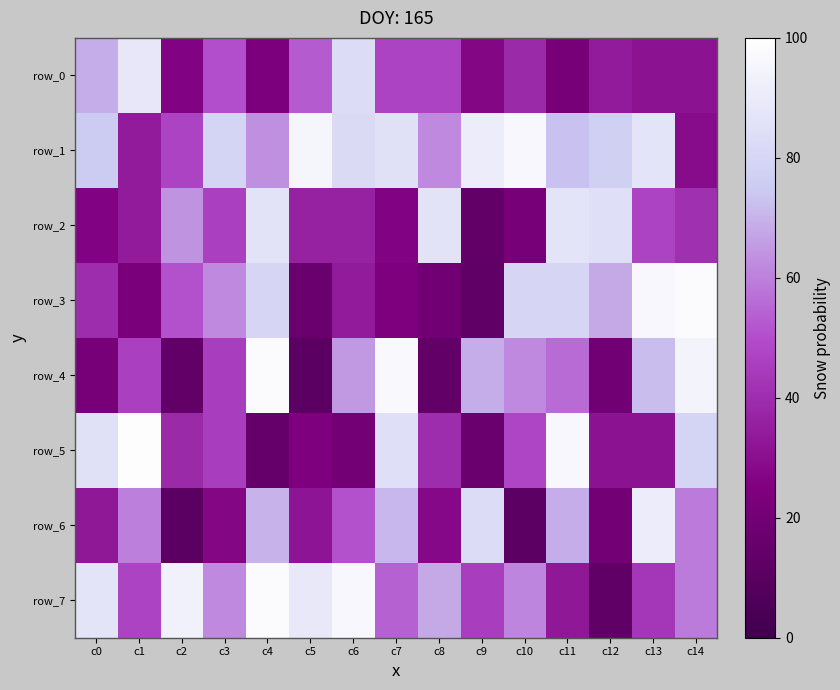

What is the total value across all series at c11?

516